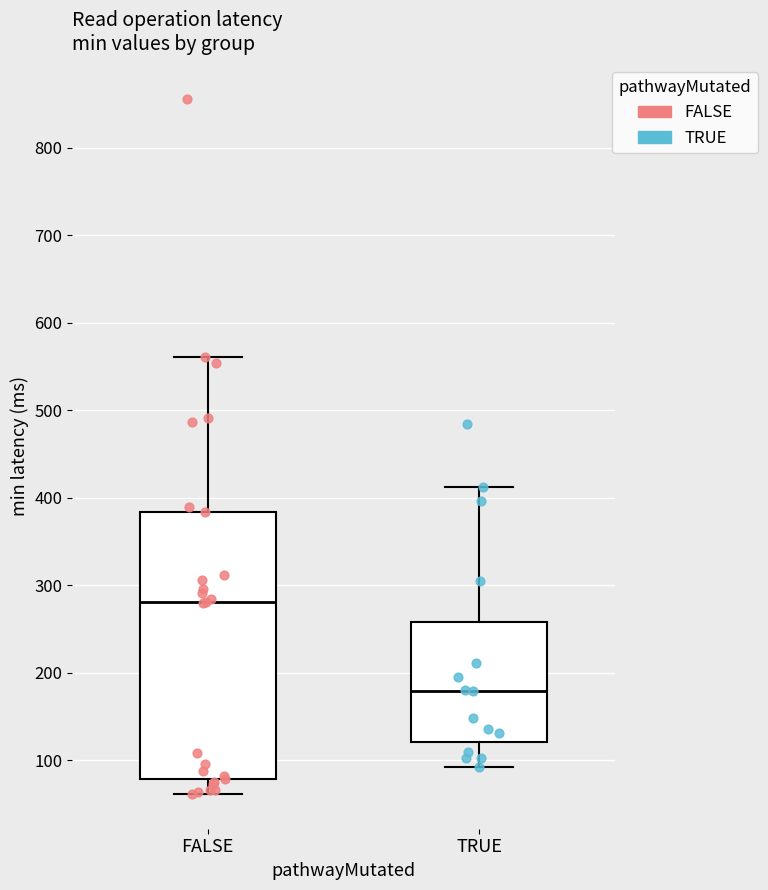

Which box has the lowest median line?

TRUE